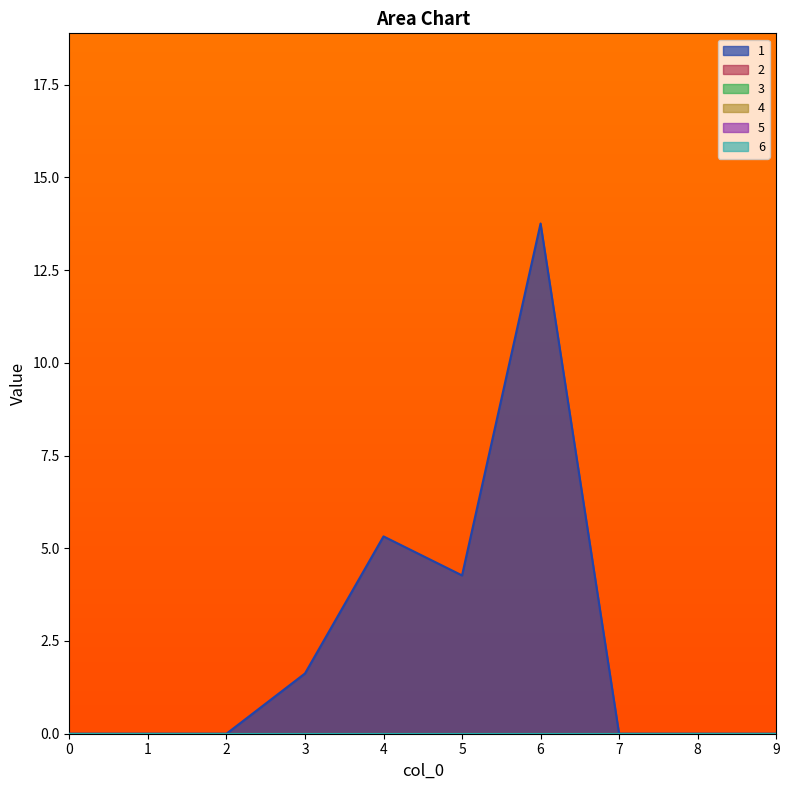

Which category has the highest value across all series?

6